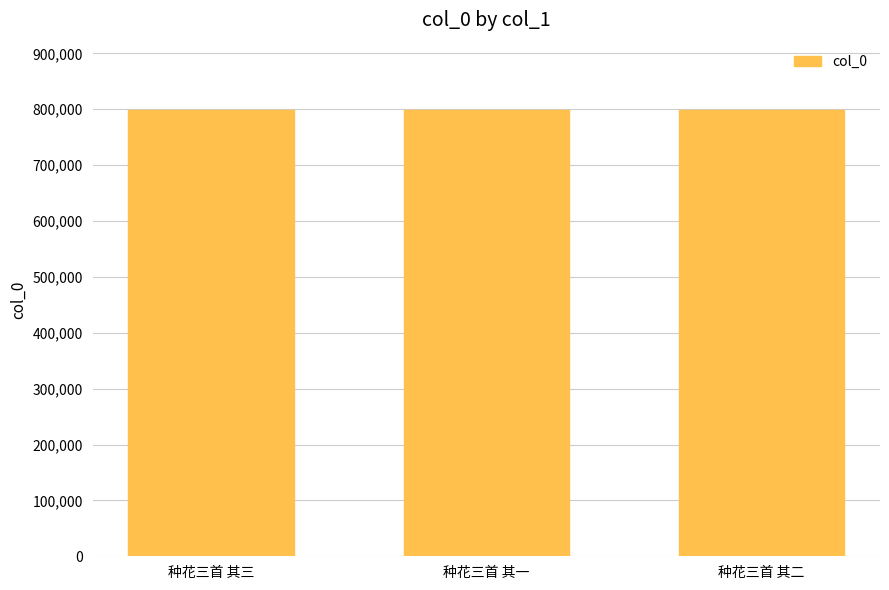

How many values are between 799185 and 799187?

3